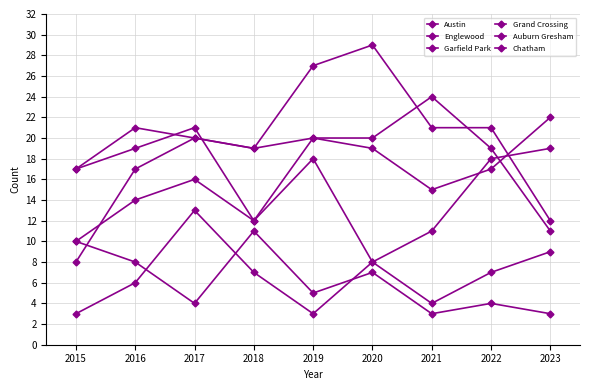

True or false: Englewood has more than 2 interior local peaks.

False